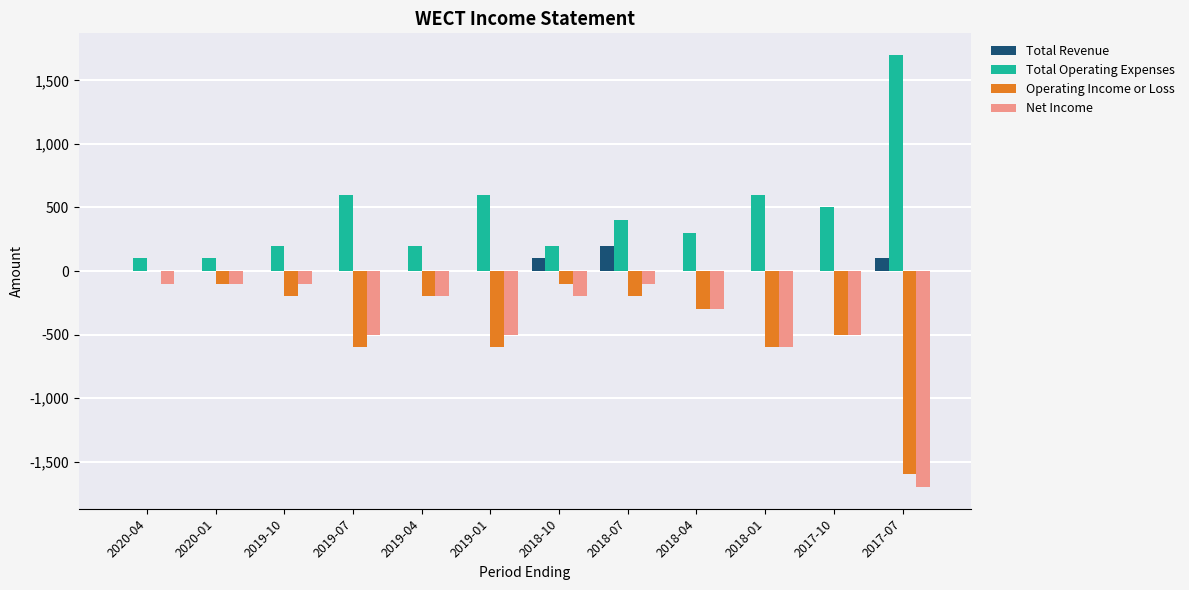

Where is Net Income nearest to the value -900?

2018-01